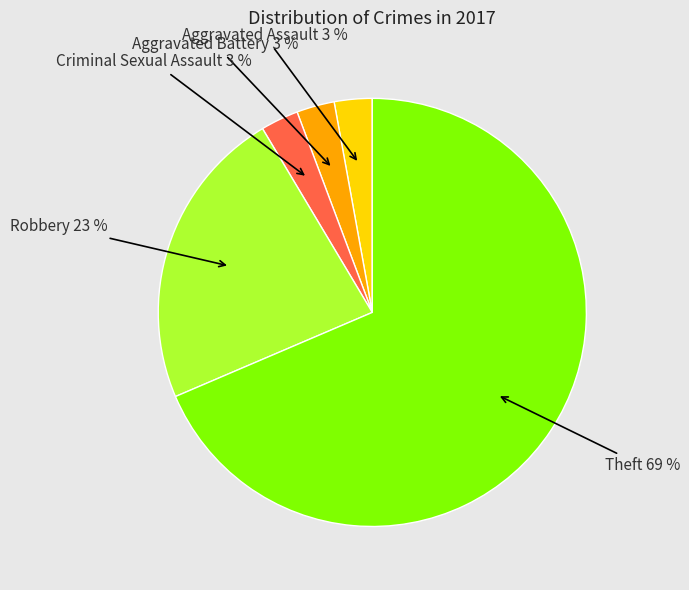

Is it true that Robbery is 15% of the pie?

False